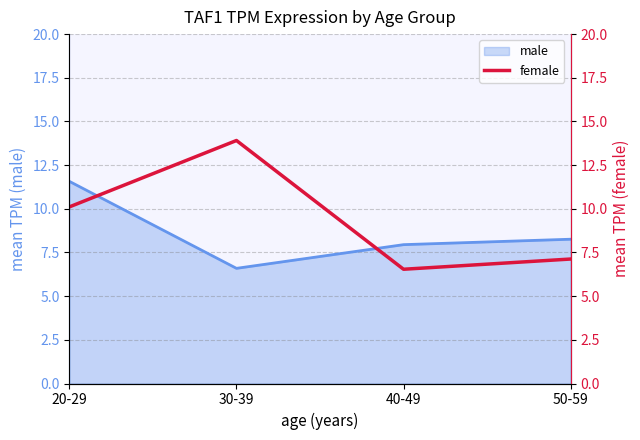

True or false: the data has more than 1 interior local peaks.

False